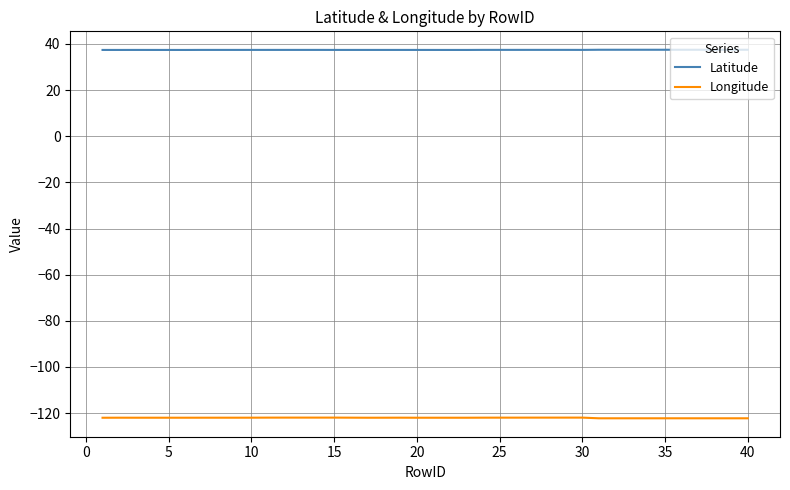

True or false: Latitude and Longitude cross at least once.

False